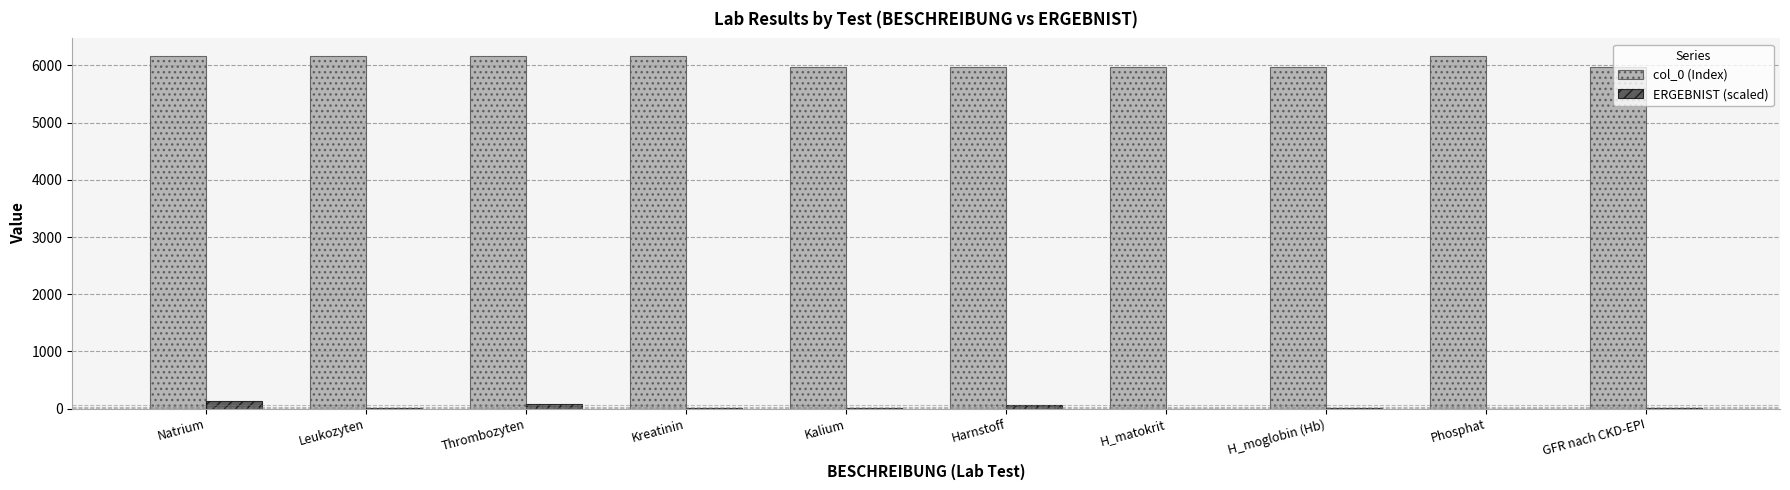

What is the highest value of the ERGEBNIST (scaled) series?

131.0